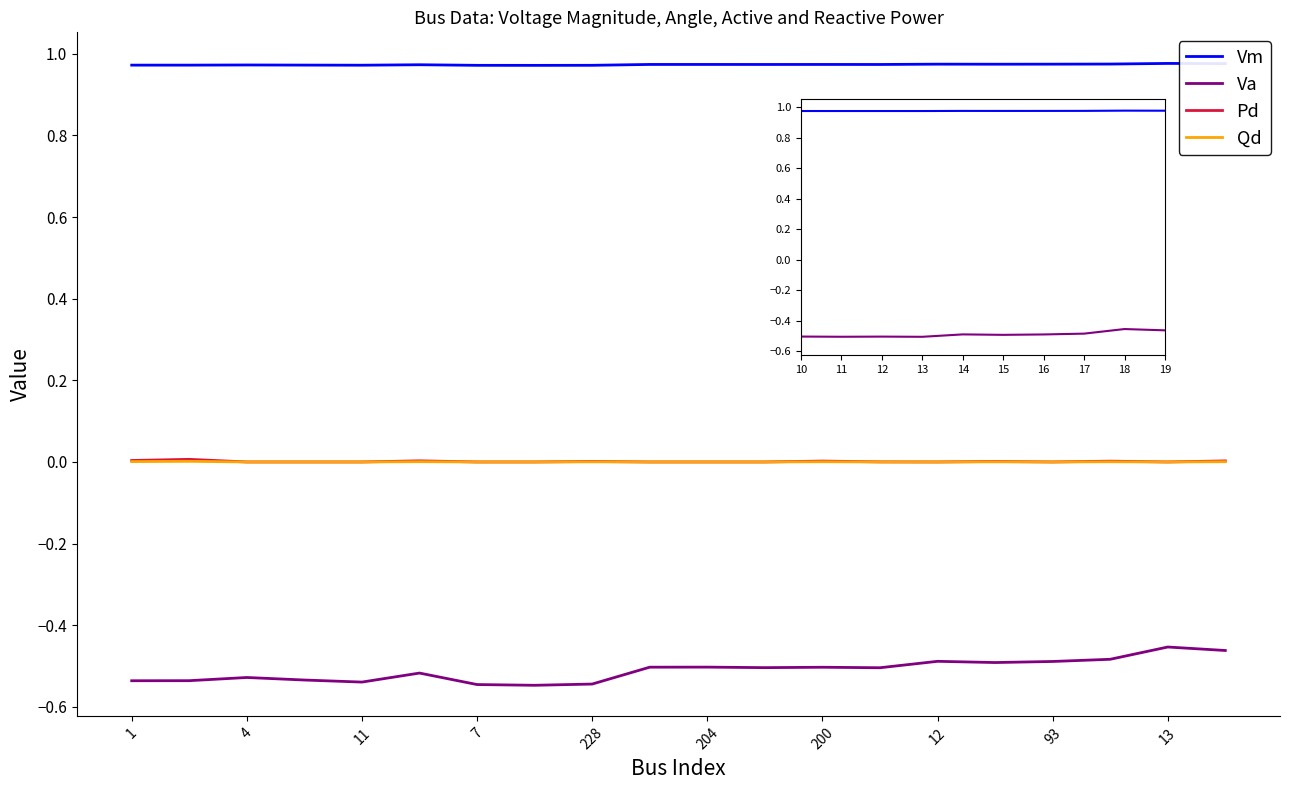

Where is Qd nearest to the value 0?

4